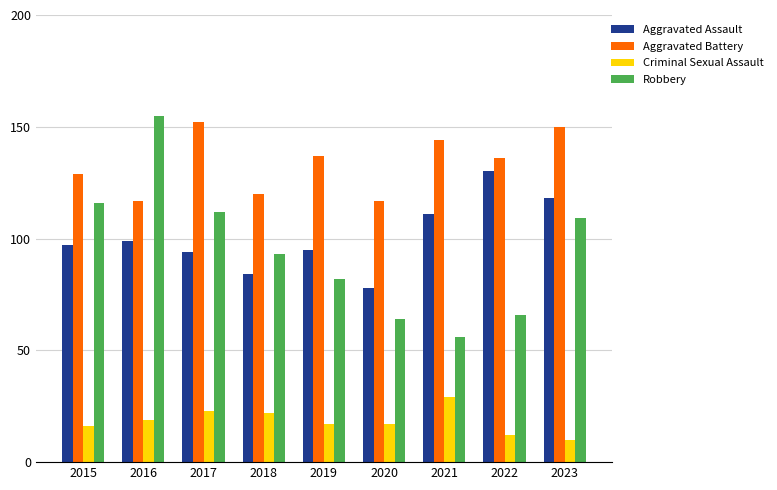

What is the difference between the Robbery values at 2015 and 2023?

7